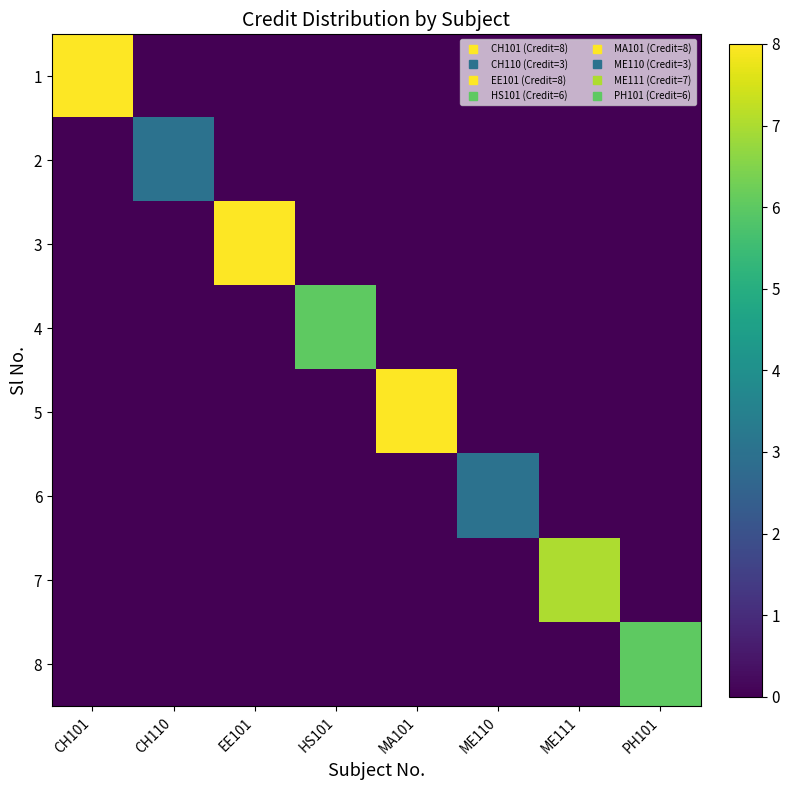

How many data points does each series have?

8